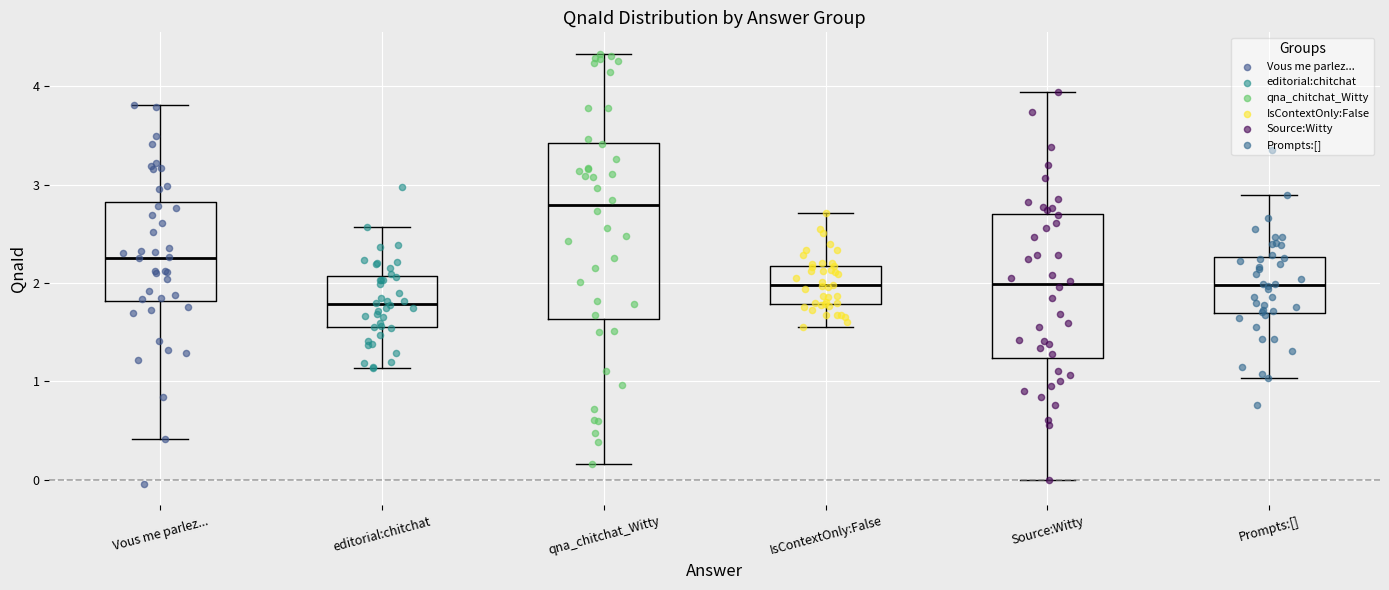

Which box has the highest median line?

qna_chitchat_Witty